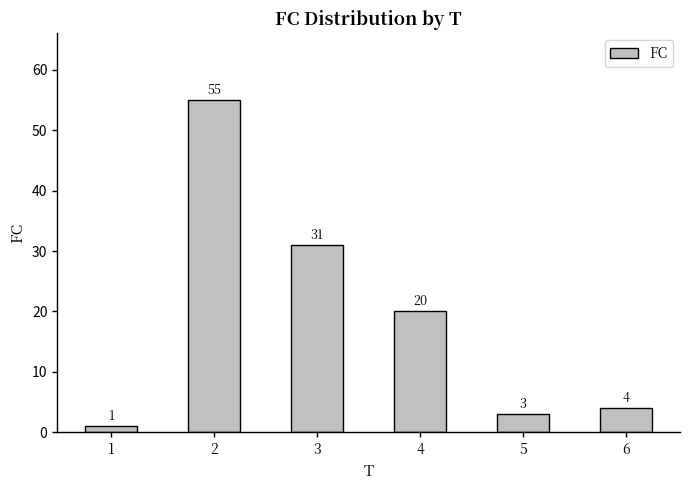

Between 4 and 1, which is larger?

4